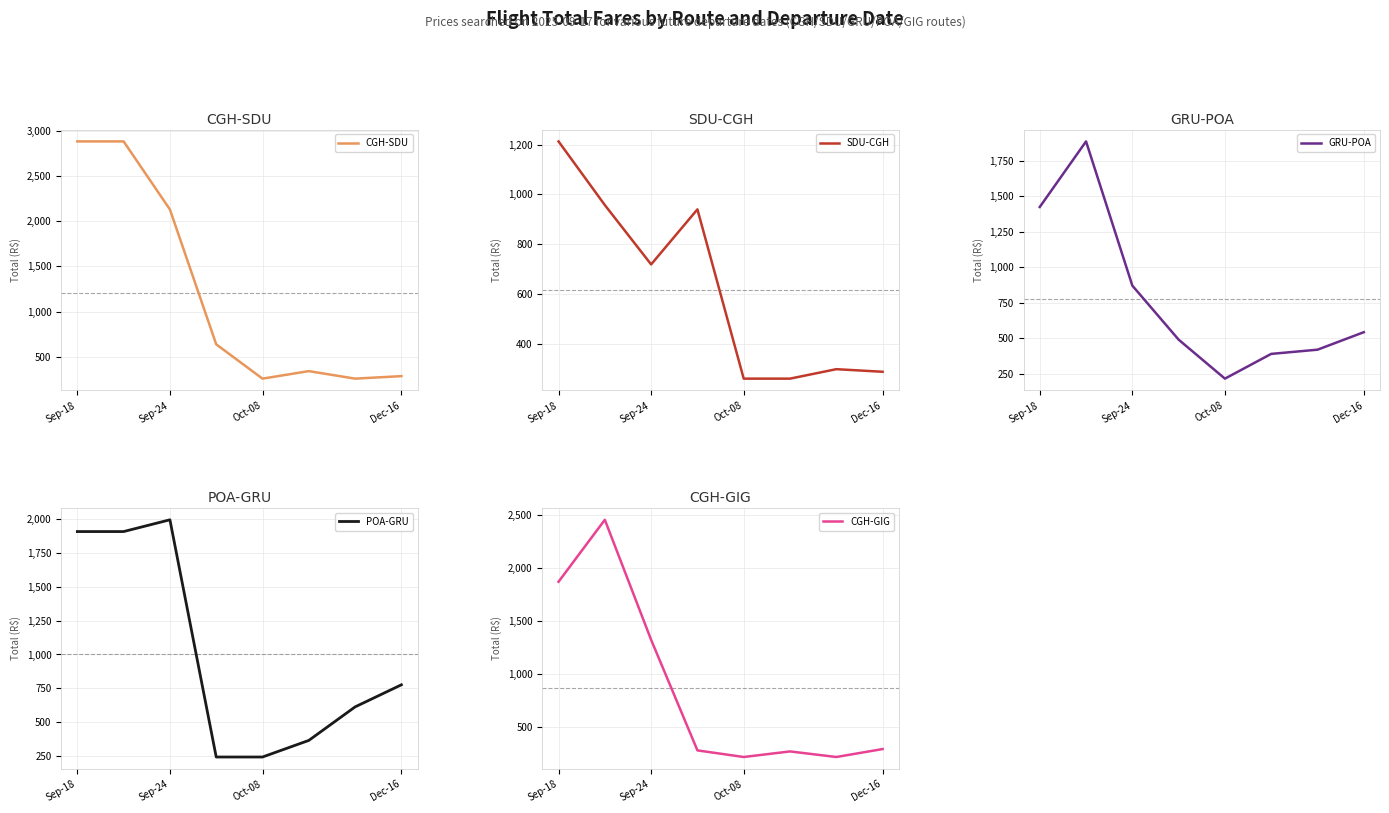

Where is the first local minimum for CGH-SDU?

Oct-08